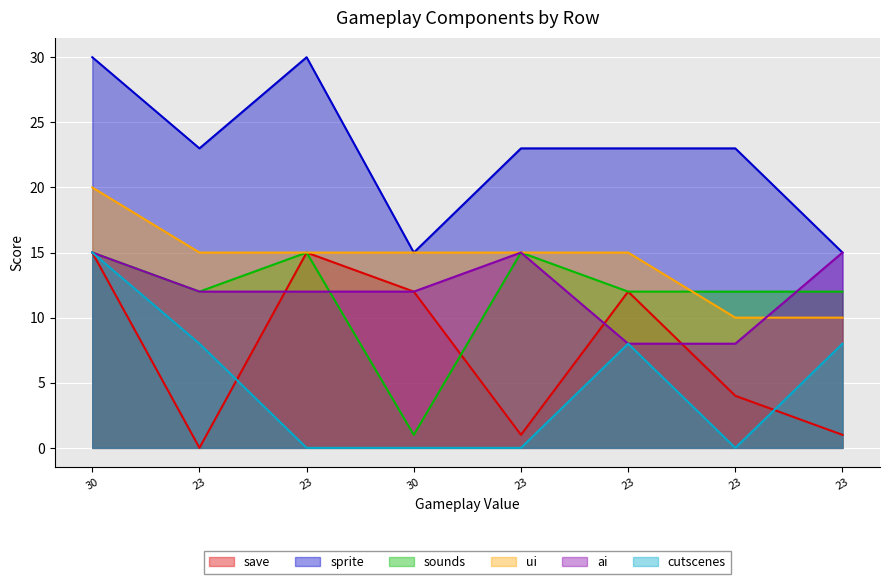

How many series are shown in this chart?

6